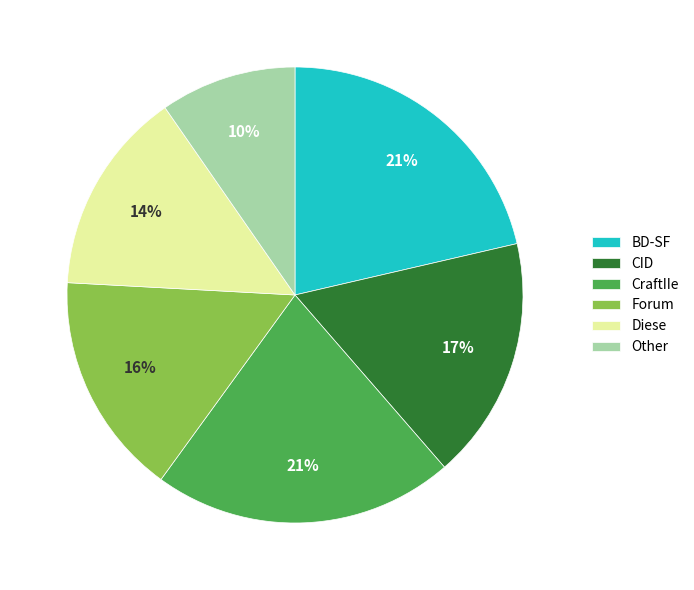

Which category has the smallest portion of the pie?

Other